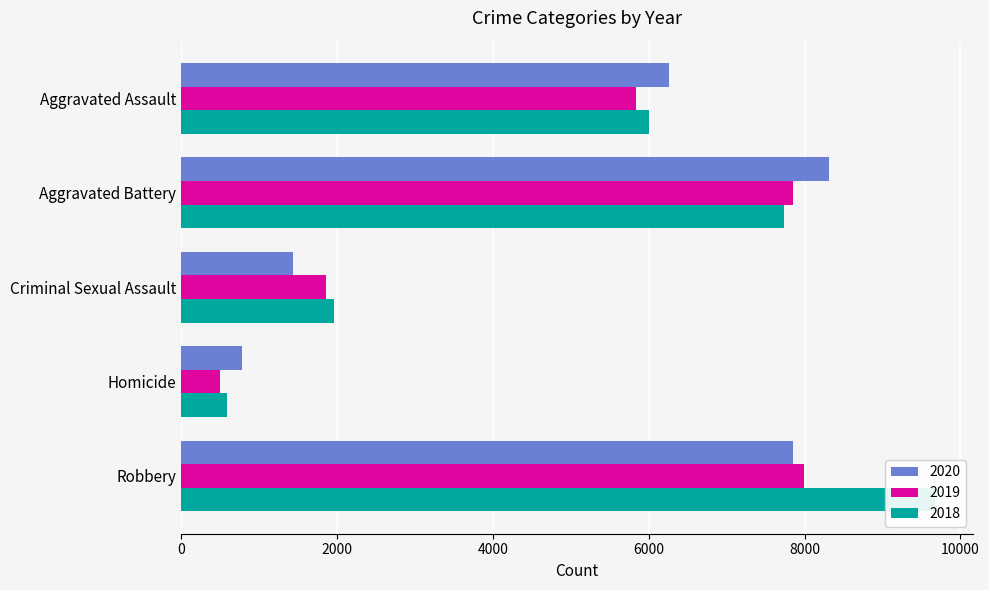

At how many categories does at least one series exceed 8415?

1